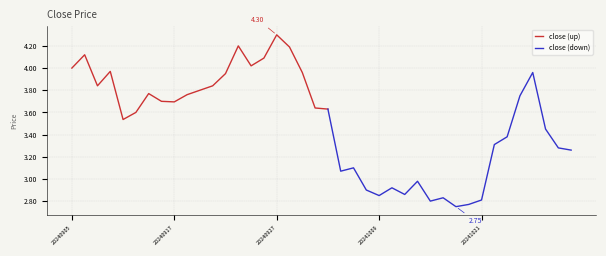

Reading right to left, transcribe all the data shown in this chart.

3.3	3.3	3.5	4.0	3.8	3.4	3.3	2.8	2.8	2.8	2.8	2.8	3.0	2.9	2.9	2.9	2.9	3.1	3.1	3.6	3.6	4.0	4.2	4.3	4.1	4.0	4.2	4.0	3.8	3.8	3.8	3.7	3.7	3.8	3.6	3.5	4.0	3.8	4.1	4.0